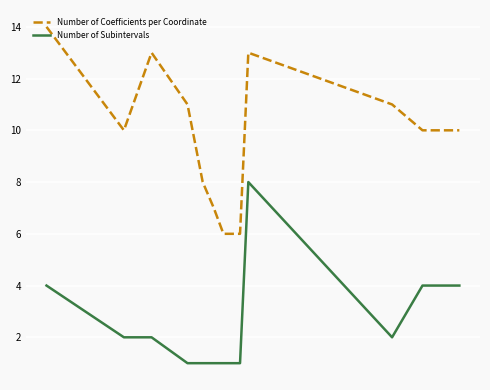

How many lines are shown in the chart?

2